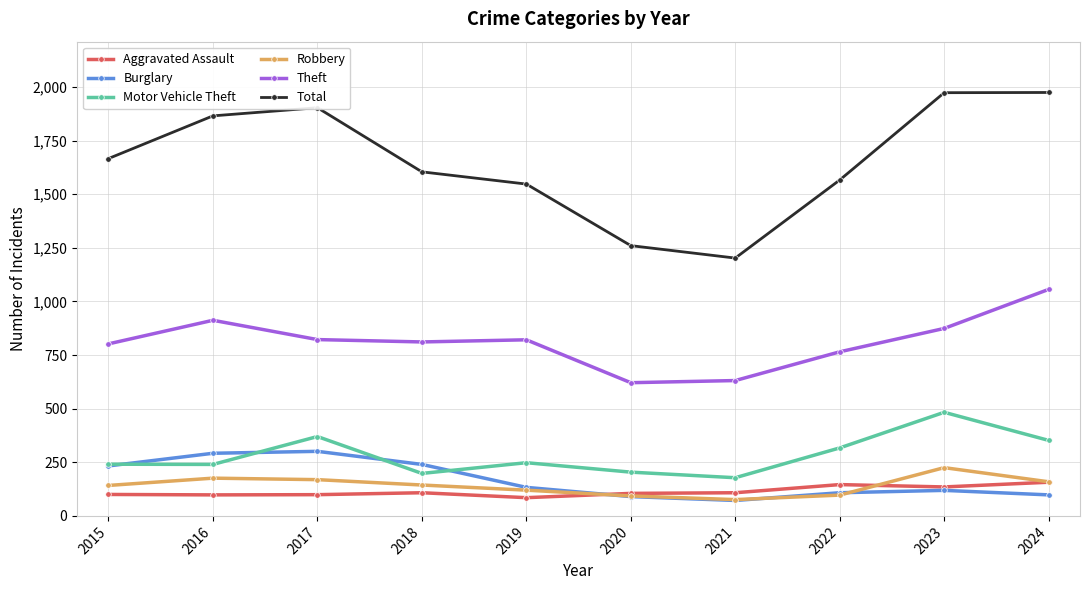

What is the value of the Robbery point at the 8th from the left?

97